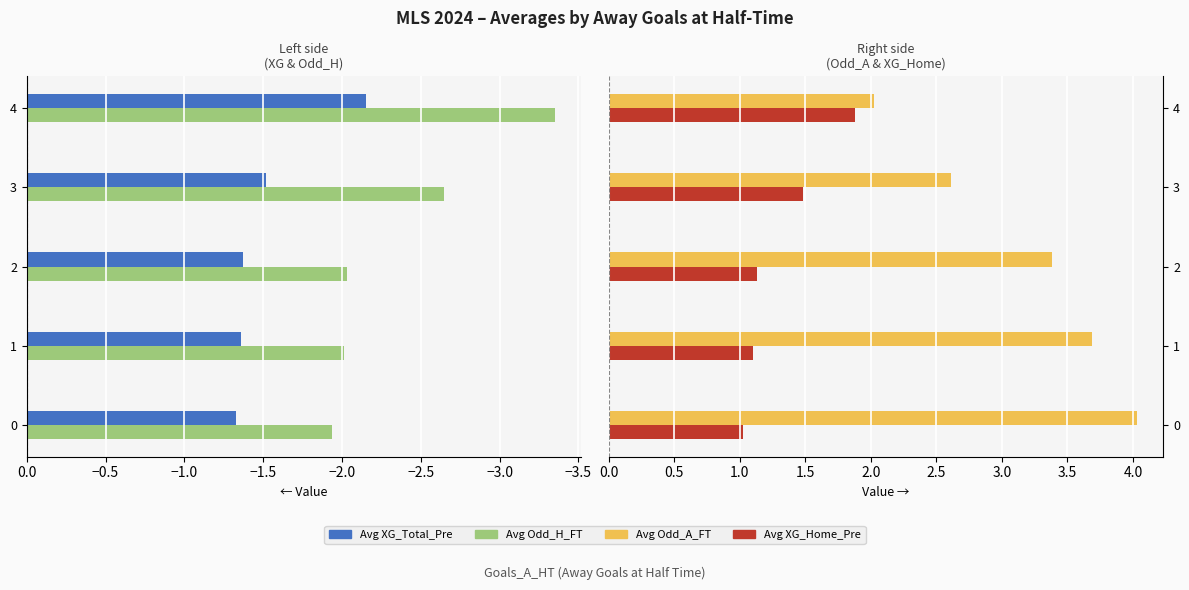

The value of Avg Odd_A_FT at 3 is 3.5. True or false?

False